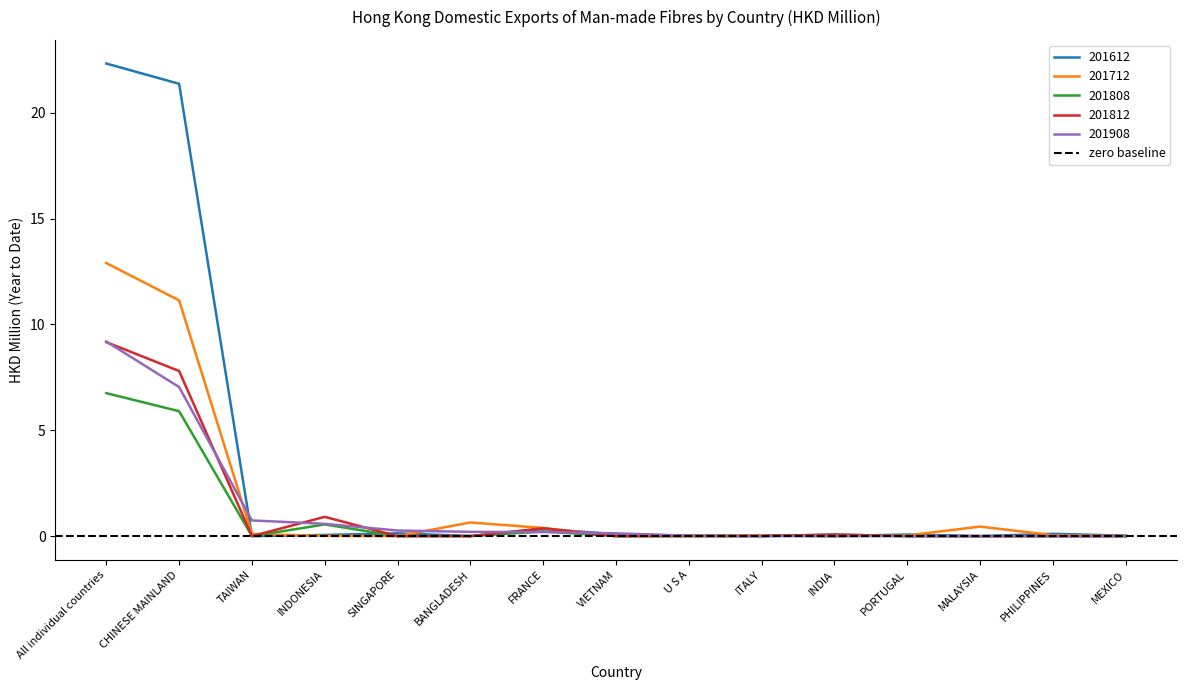

Which series has the largest total across all categories?

201612